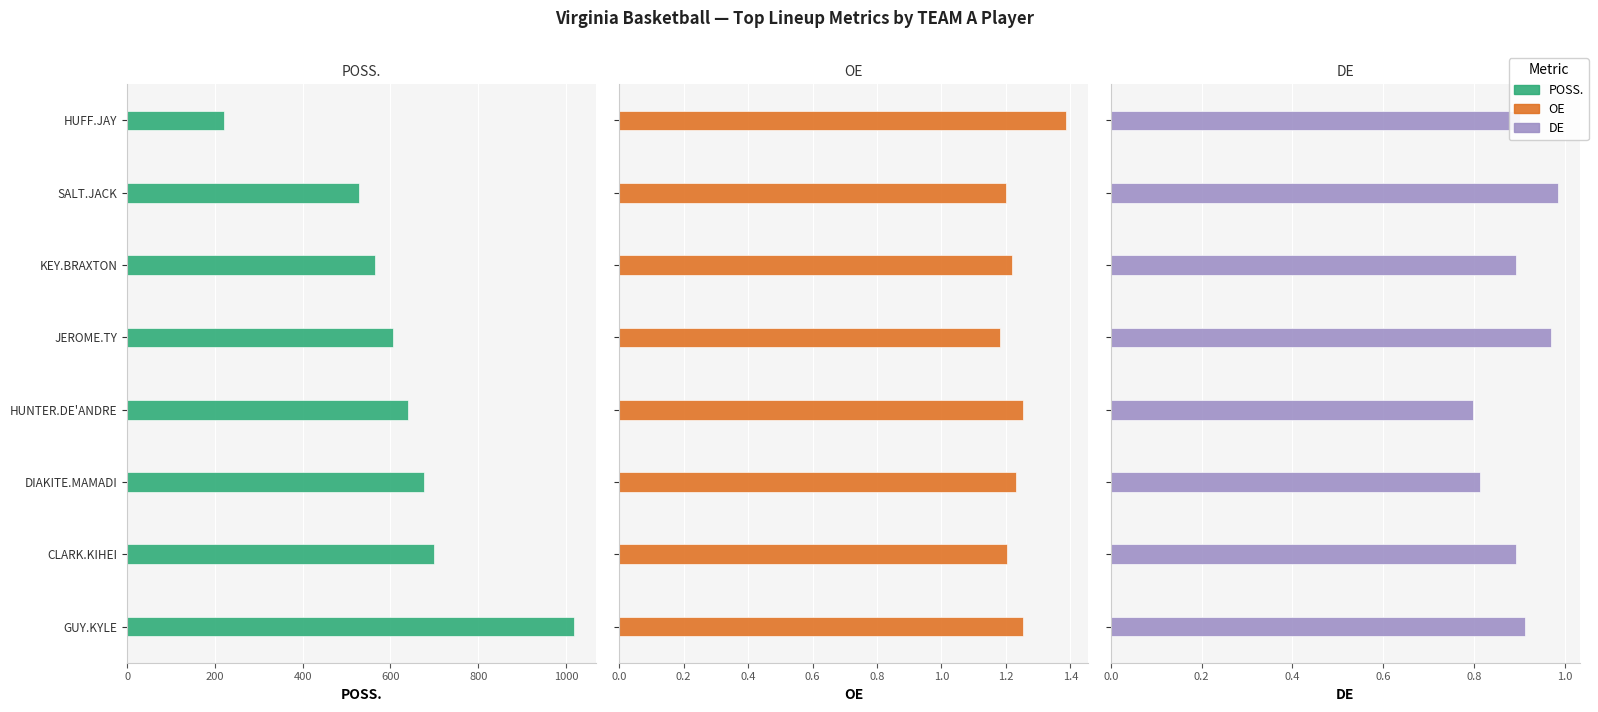

Reading left to right, what are all the values shown in this chart?

POSS.: 1018.4	699.8	677.0	640.1	605.6	564.1	529.0	220.1
OE: 1.3	1.2	1.2	1.3	1.2	1.2	1.2	1.4
DE: 0.9	0.9	0.8	0.8	1.0	0.9	1.0	0.9